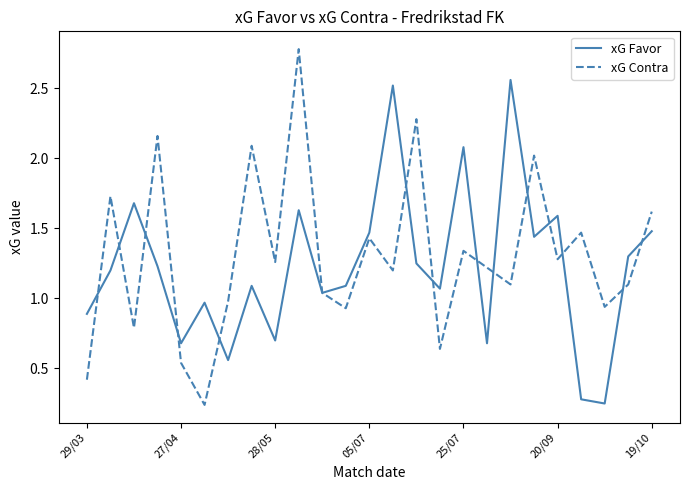

Which series has the largest range (max minus min)?

xG Contra